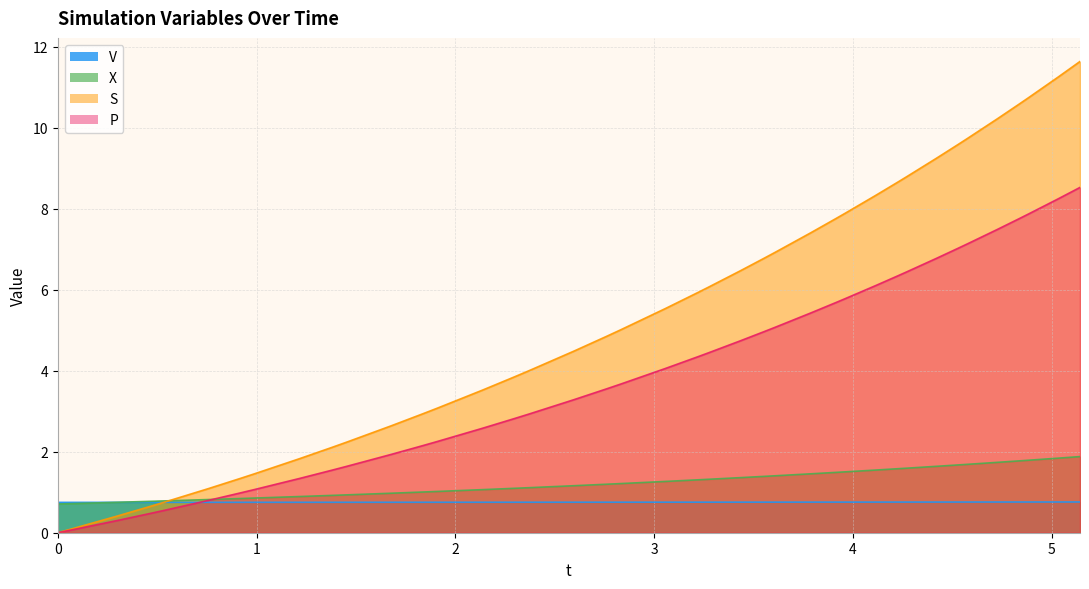

What value does the S series have at 3.9630325803423427?

7.9